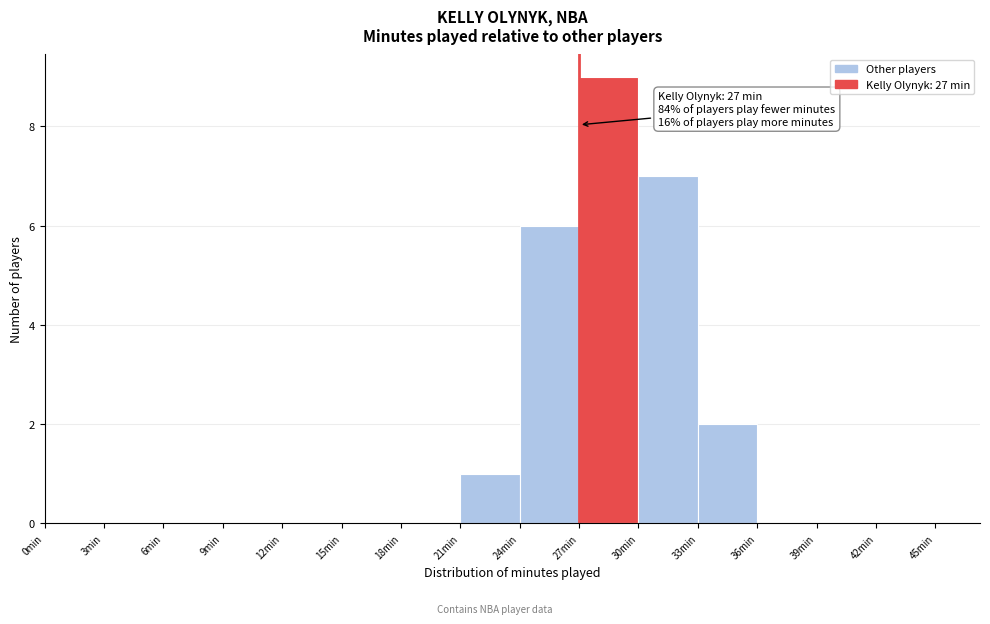

Over which range of the x-axis is the bar tallest?

27 to 30